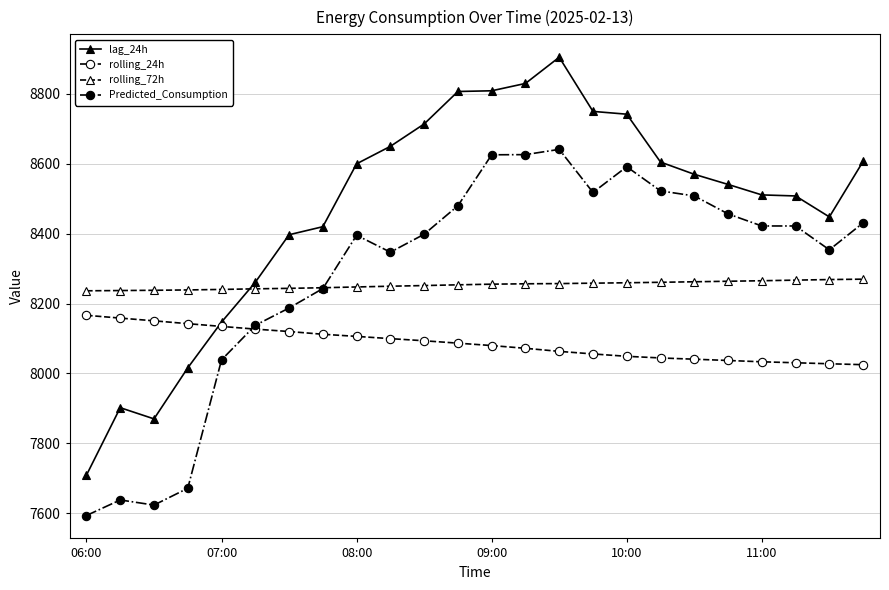

True or false: Predicted_Consumption and lag_24h cross at least once.

False